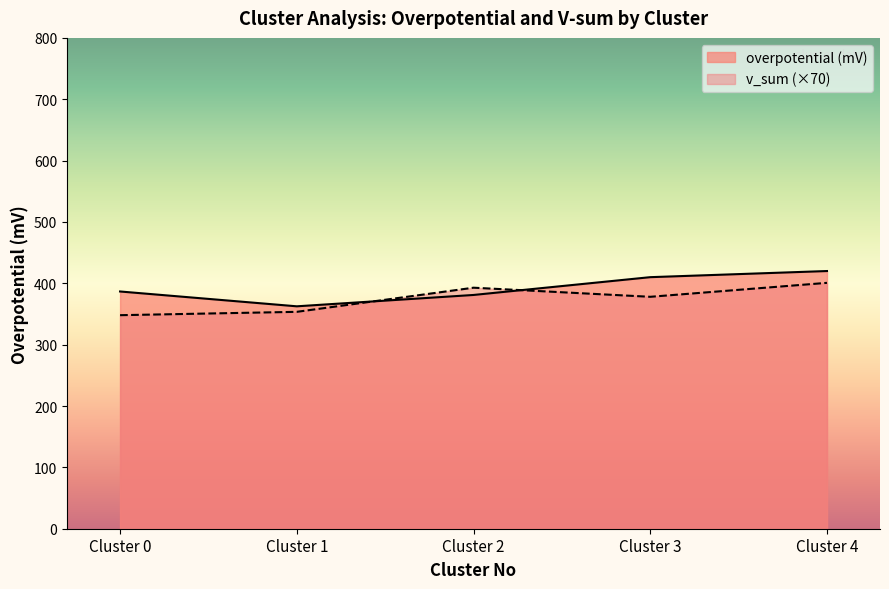

At which category is the sum across all series the highest?

Cluster 4